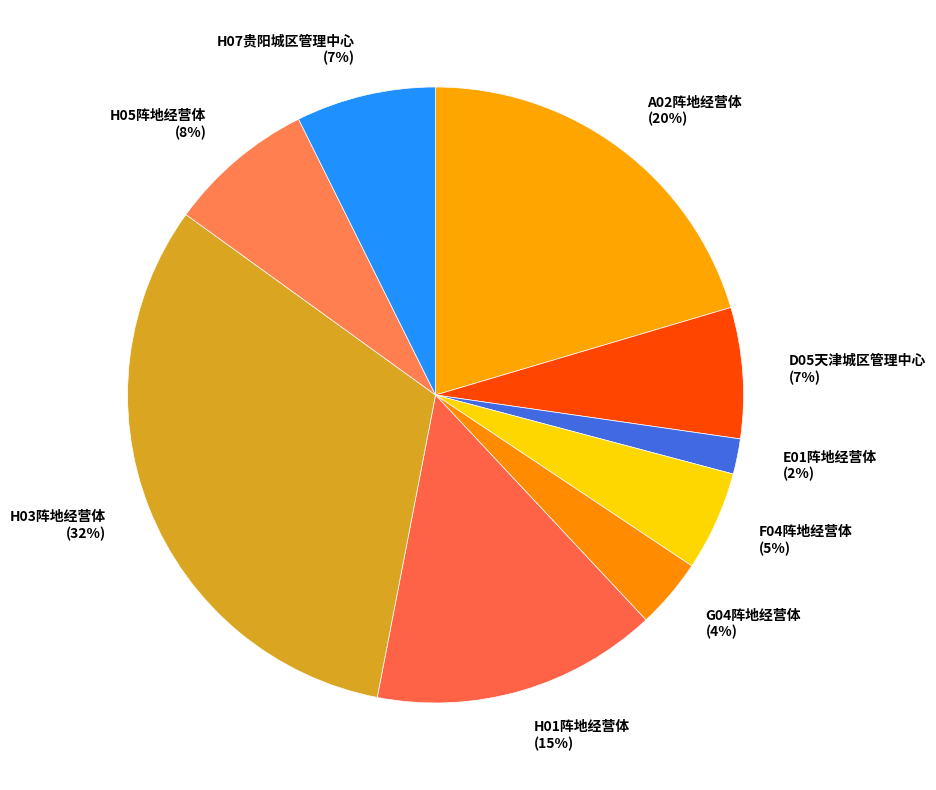

Between H07贵阳城区管理中心 and E01阵地经营体, which is larger?

H07贵阳城区管理中心